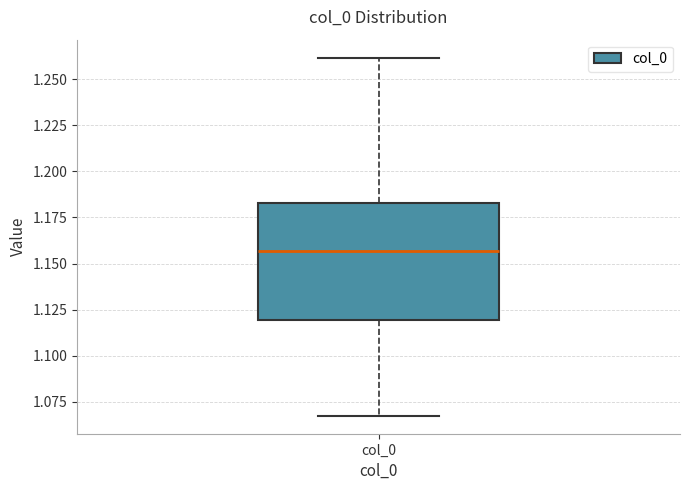

Read this box plot against the y-axis: the position of the median line, the range covered by the box, and the ends of both whiskers. The values are not printed on the chart, so give them approximately, as read against the axis.

median 1.155, box 1.120 to 1.185, whiskers 1.070 to 1.260